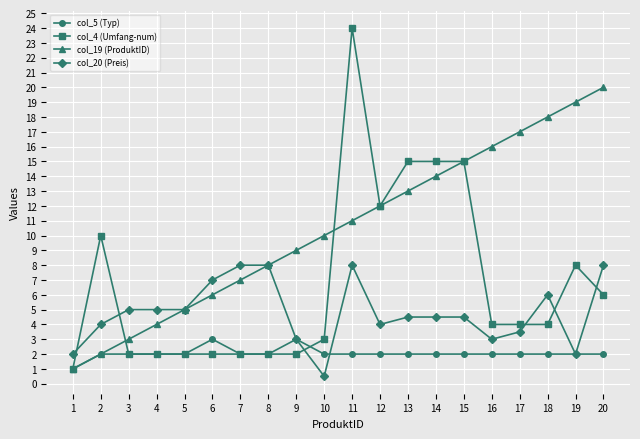

The col_5 (Typ) series shows 4.1 at 9. True or false?

False